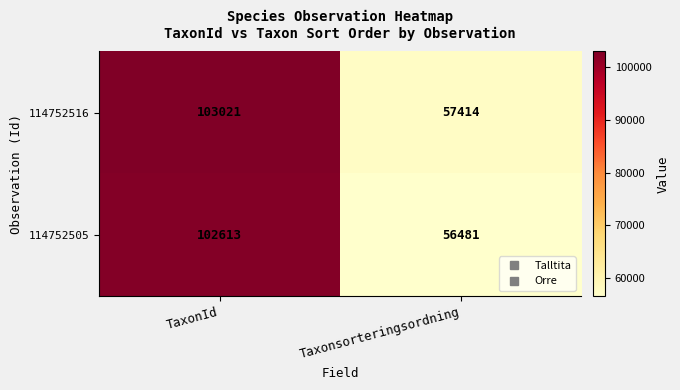

Reading left to right, what are all the values shown in this chart?

114752516: TaxonId=103021	Taxonsorteringsordning=57414
114752505: TaxonId=102613	Taxonsorteringsordning=56481